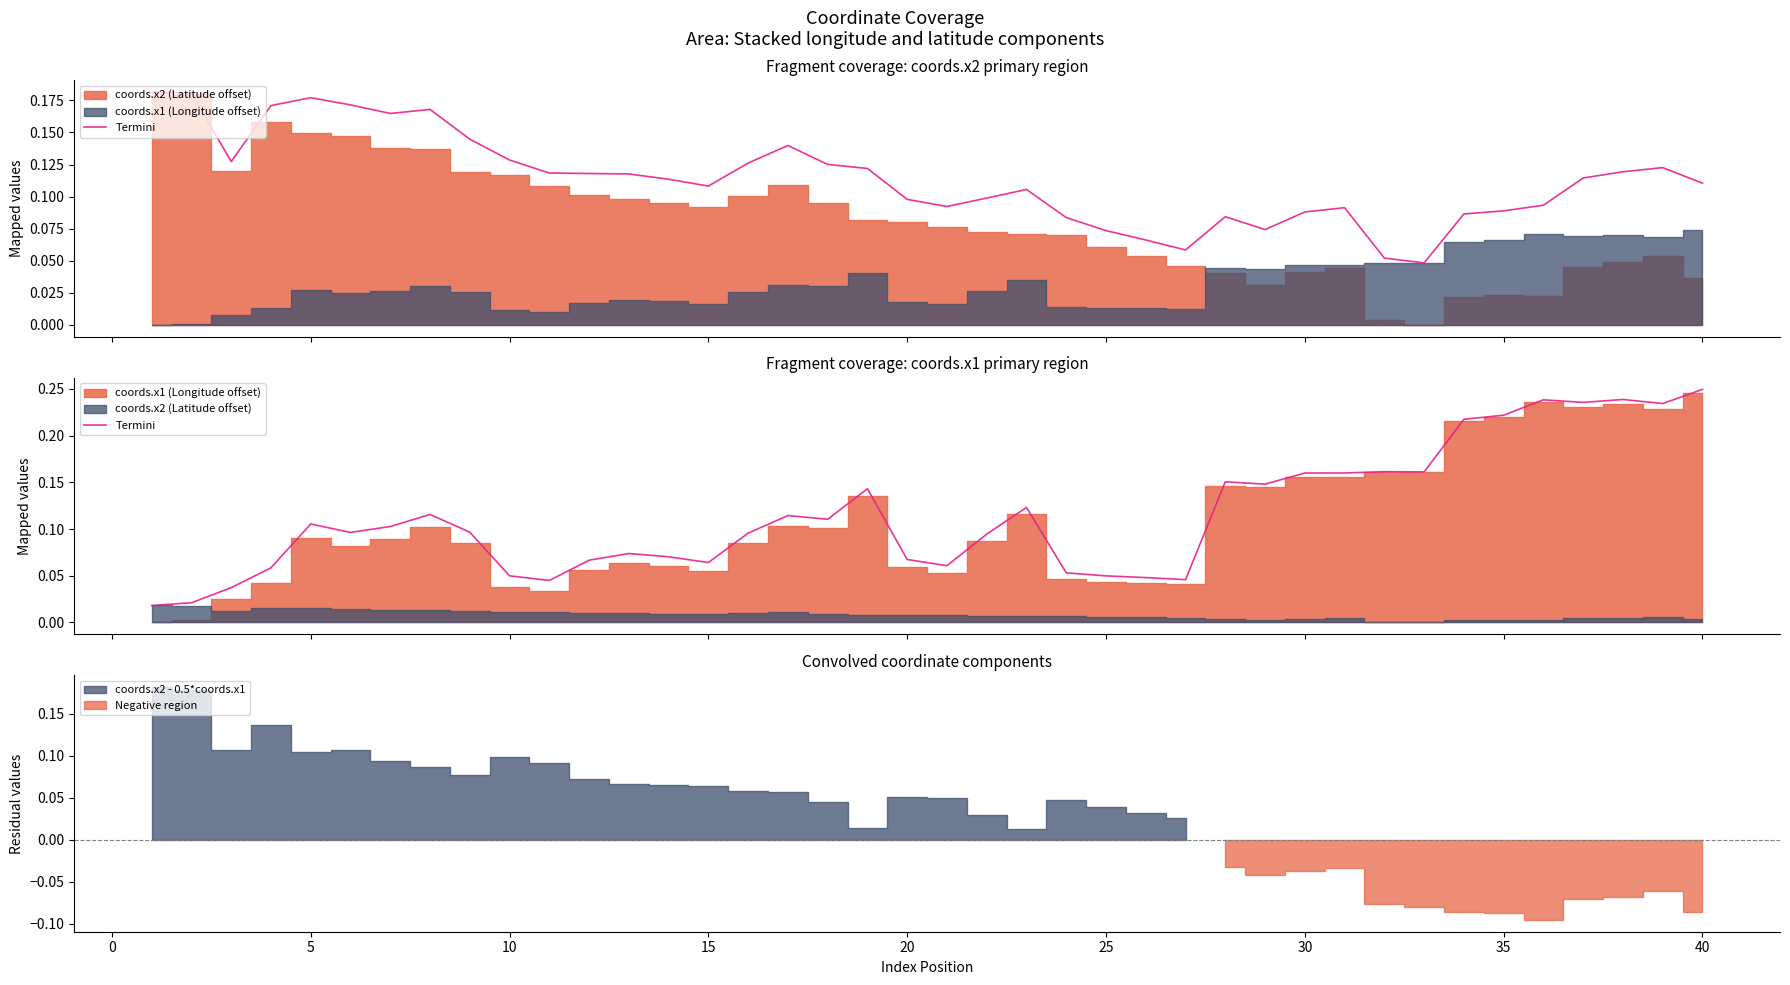

The chart shows a value of 0.0 at 13. True or false?

False